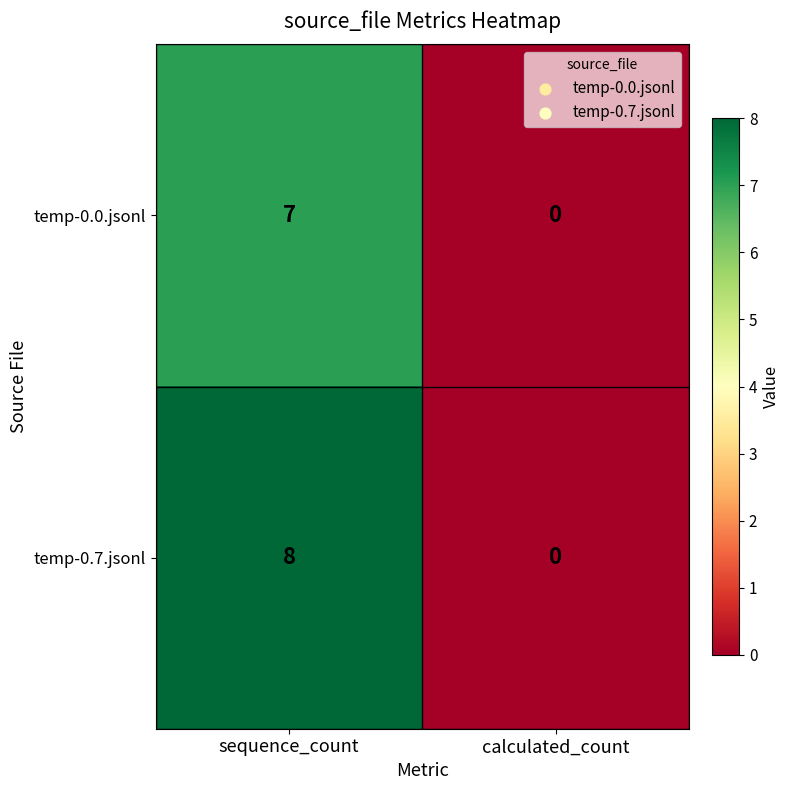

At how many categories does at least one series exceed 5?

1